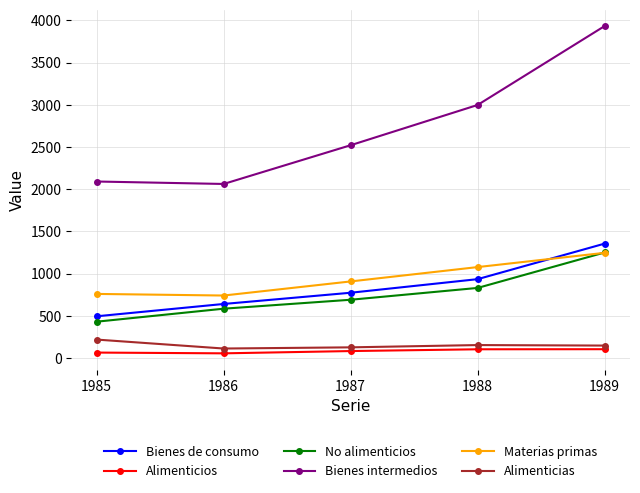

At how many categories does at least one series exceed 2394?

3